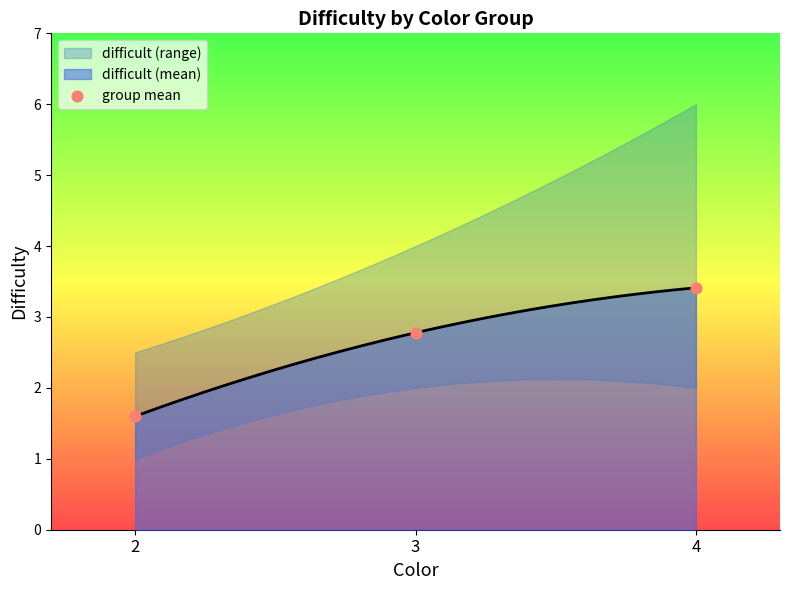

Between 4 and 2, which is larger?

4